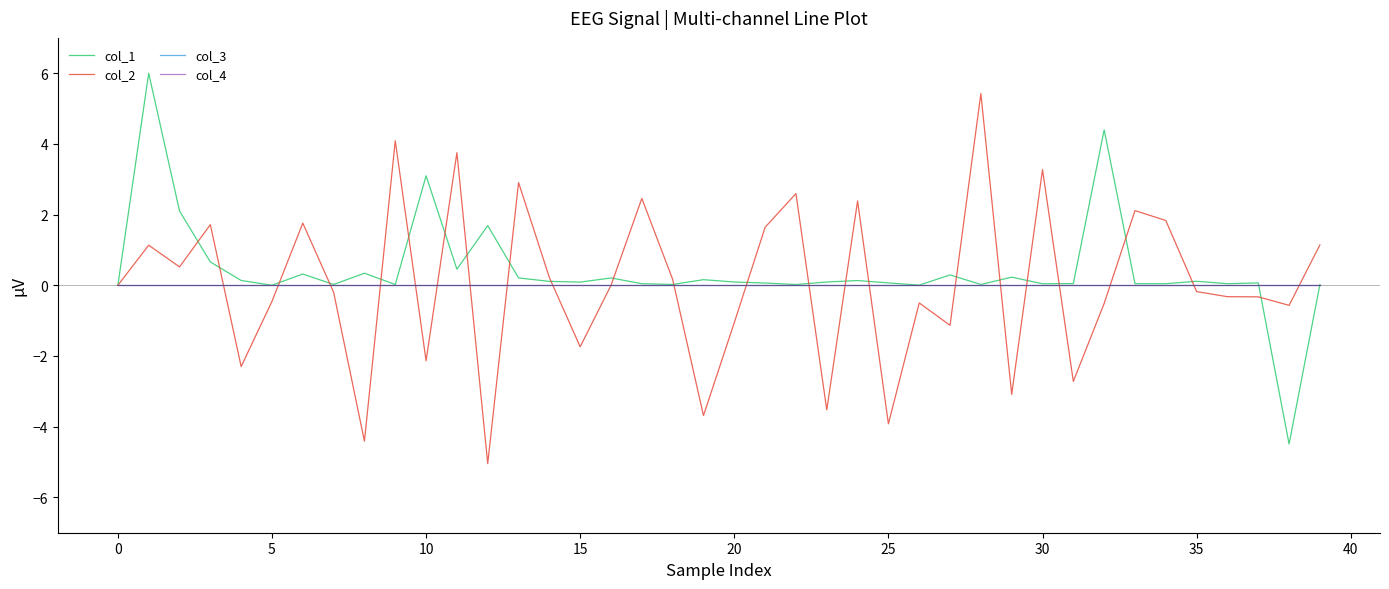

Does the chart have visible grid lines?

No